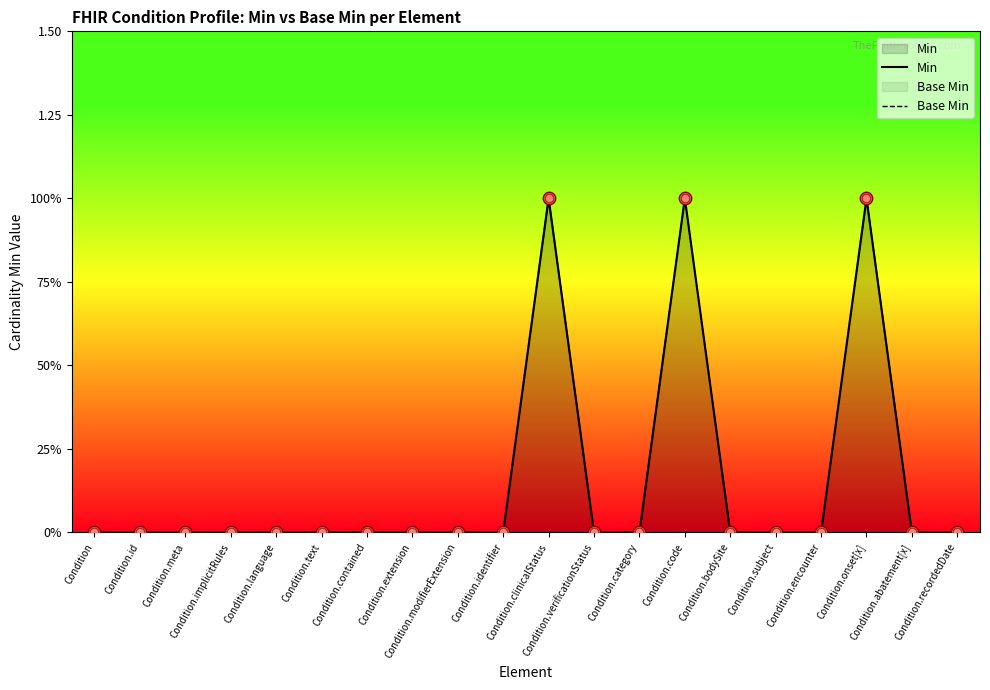

Is the value of Min at Condition.identifier greater than the value of Base Min at Condition.recordedDate?

No